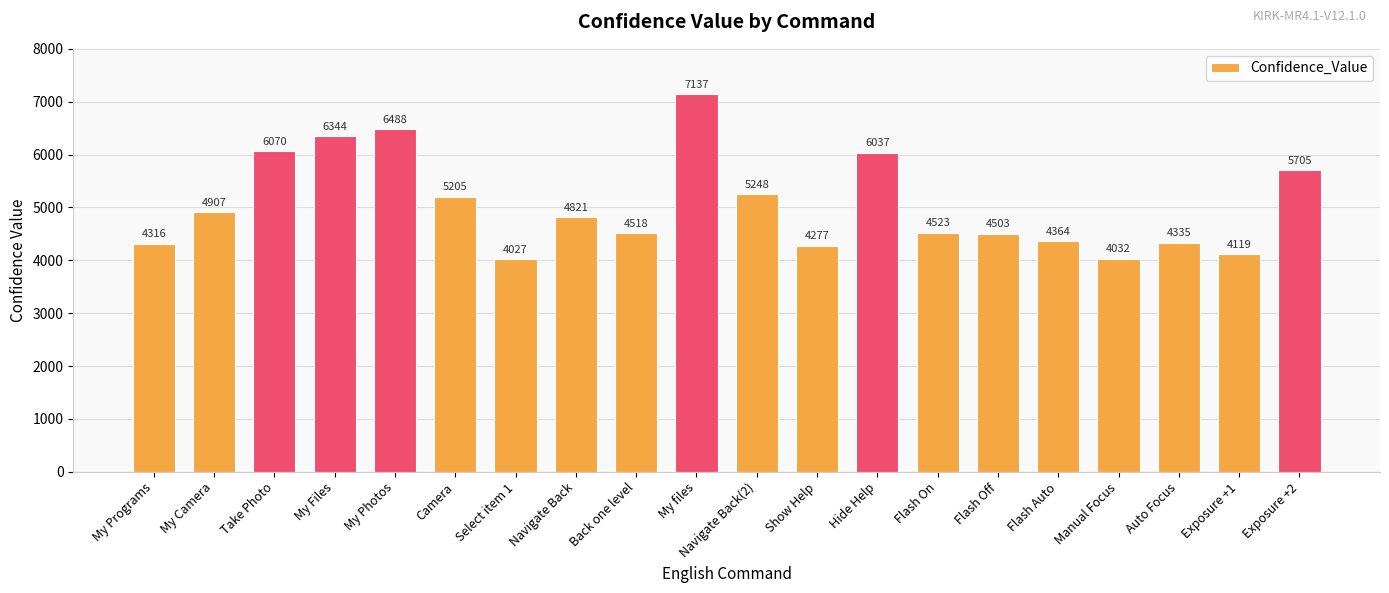

What is the label of the 15th bar from the left?

Flash Off